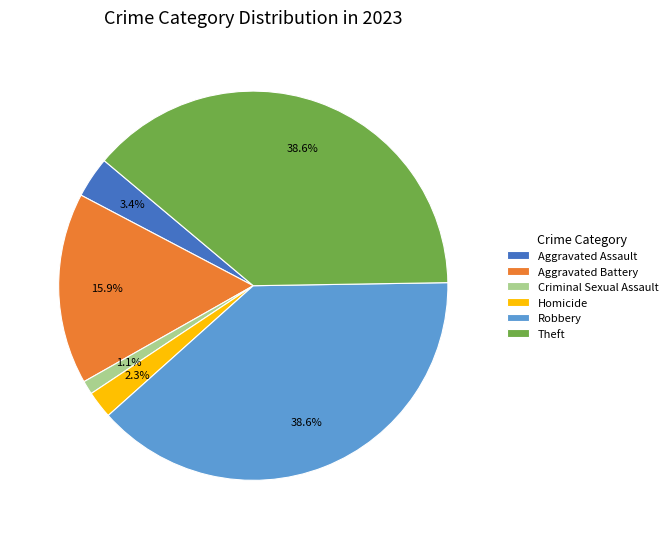

Does any single category account for the majority?

No